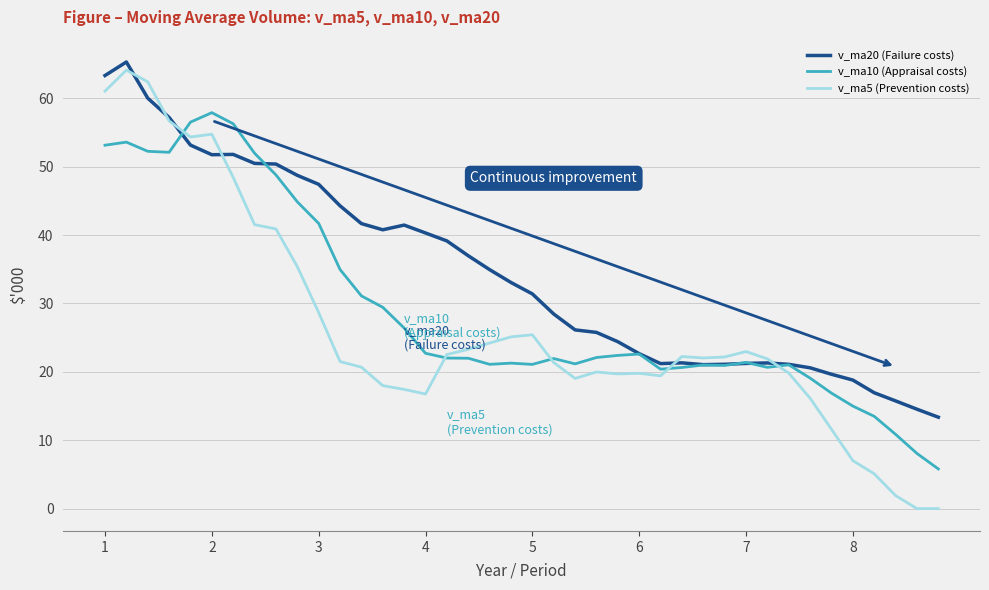

How many lines are shown in the chart?

3